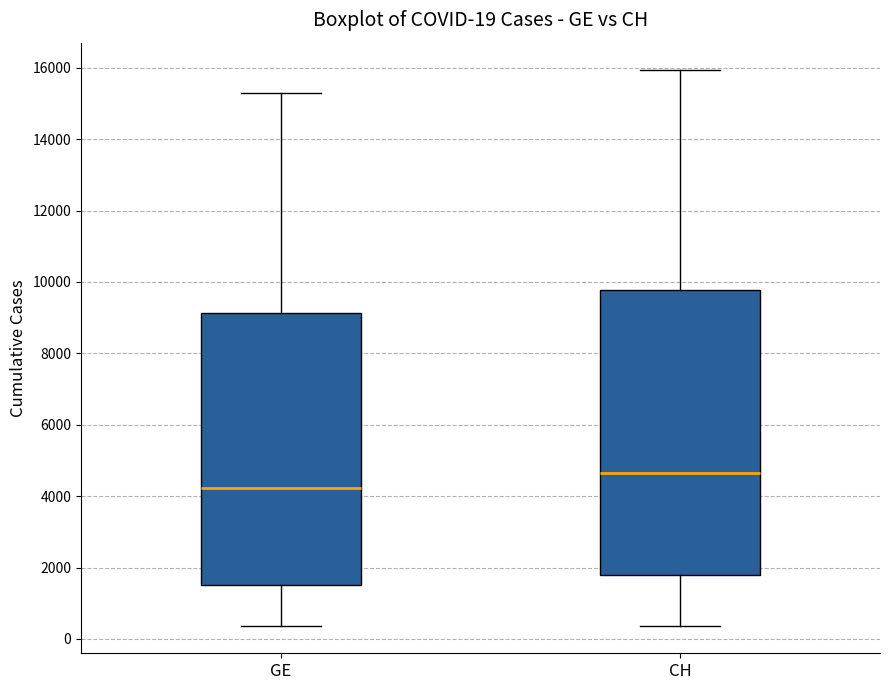

Which box has the lowest median line?

GE